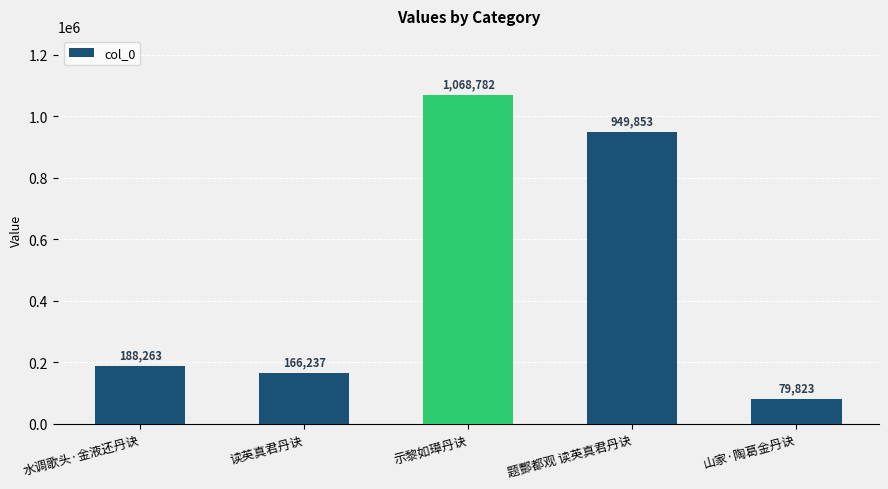

What is the change in value from 读英真君丹诀 to 示黎如璋丹诀?

+902545